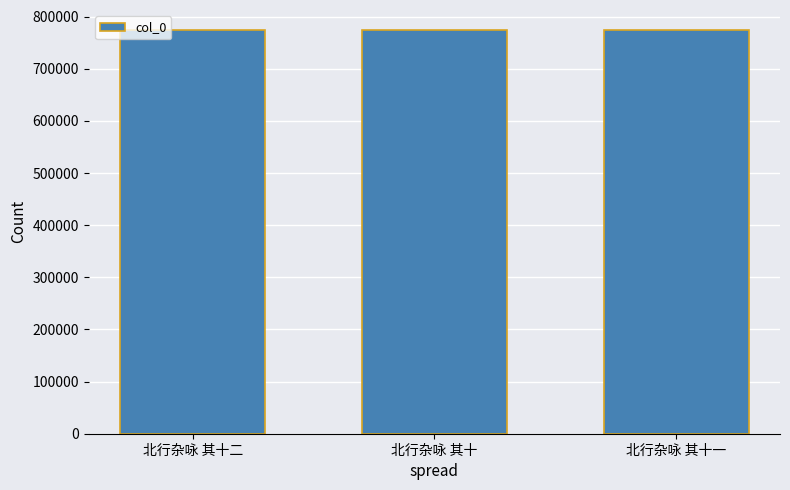

What is the sum of the values at 北行杂咏 其十二 and 北行杂咏 其十?

1548398